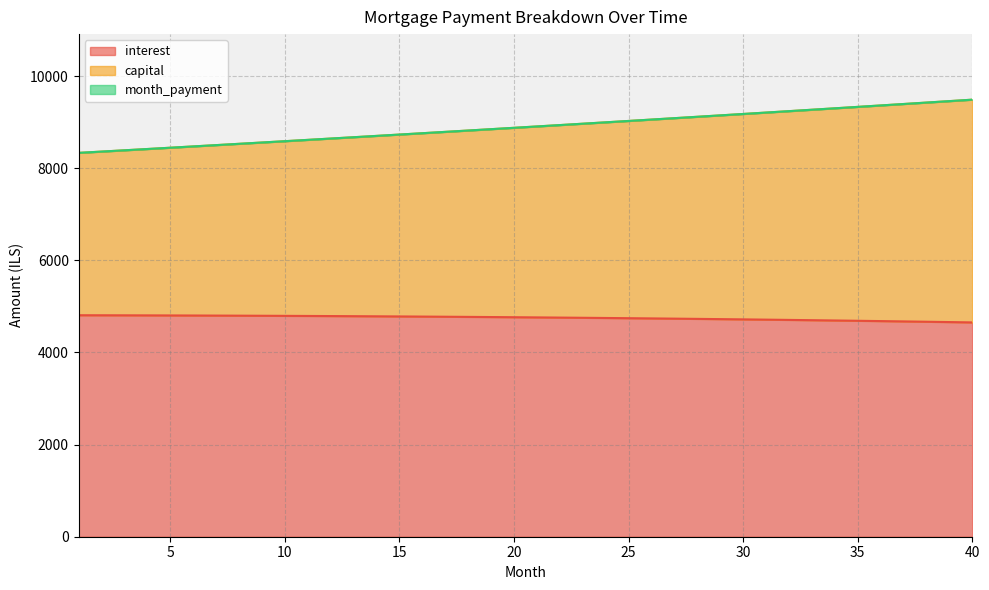

What is the difference between the month_payment values at 32 and 1?

905.4